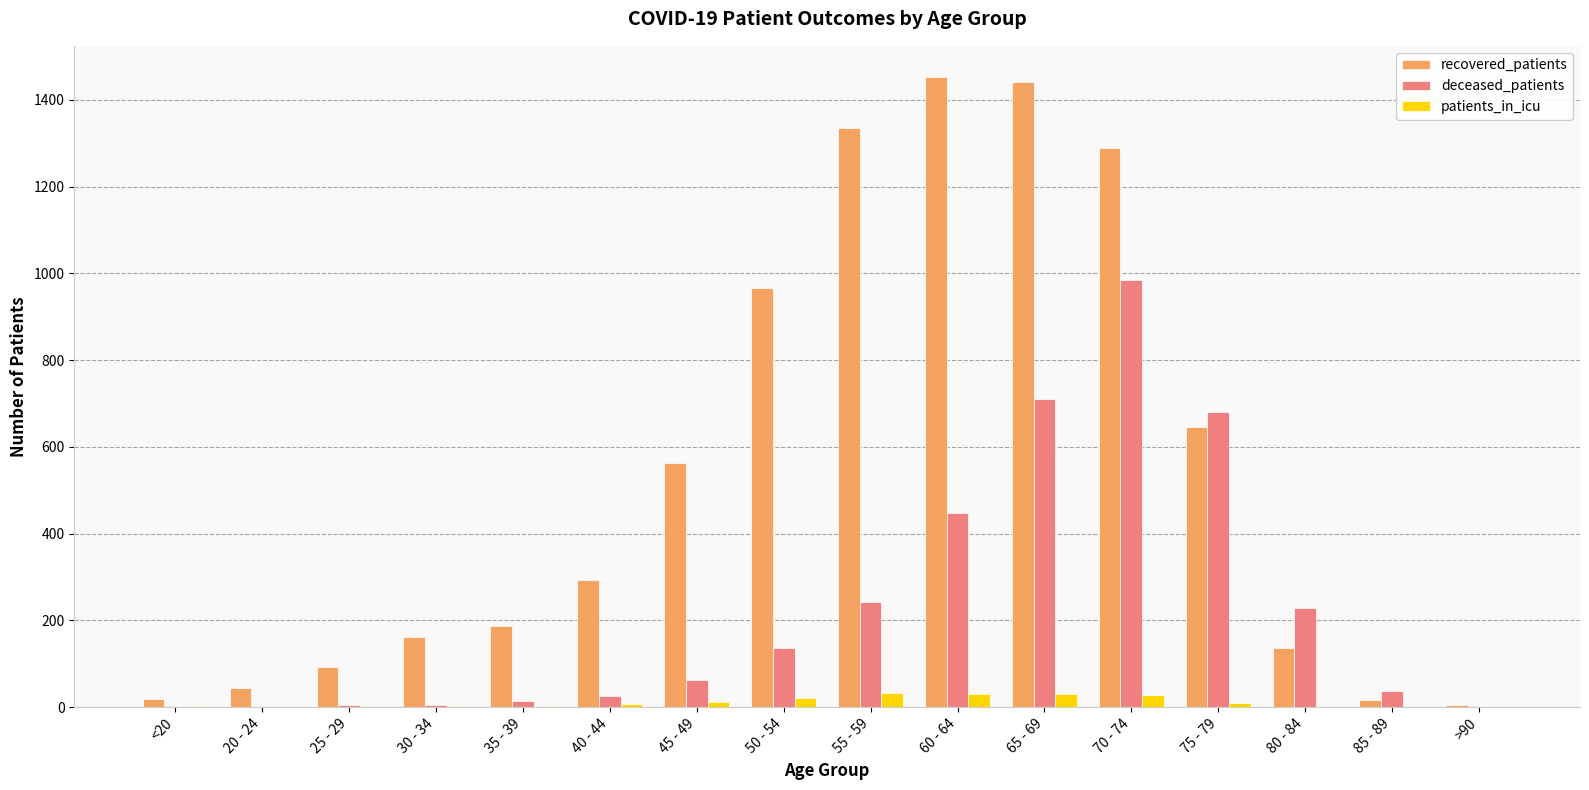

What is the average value of the patients_in_icu series?

11